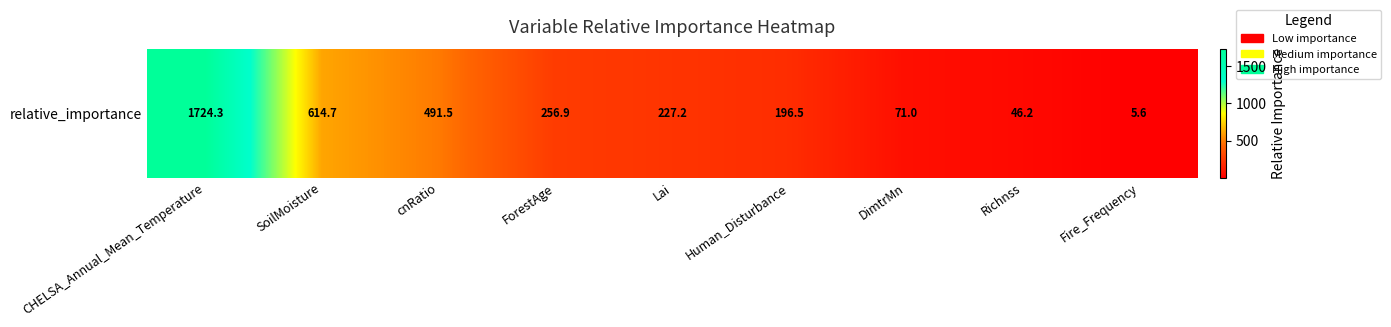

How many data points are less than 227?

4